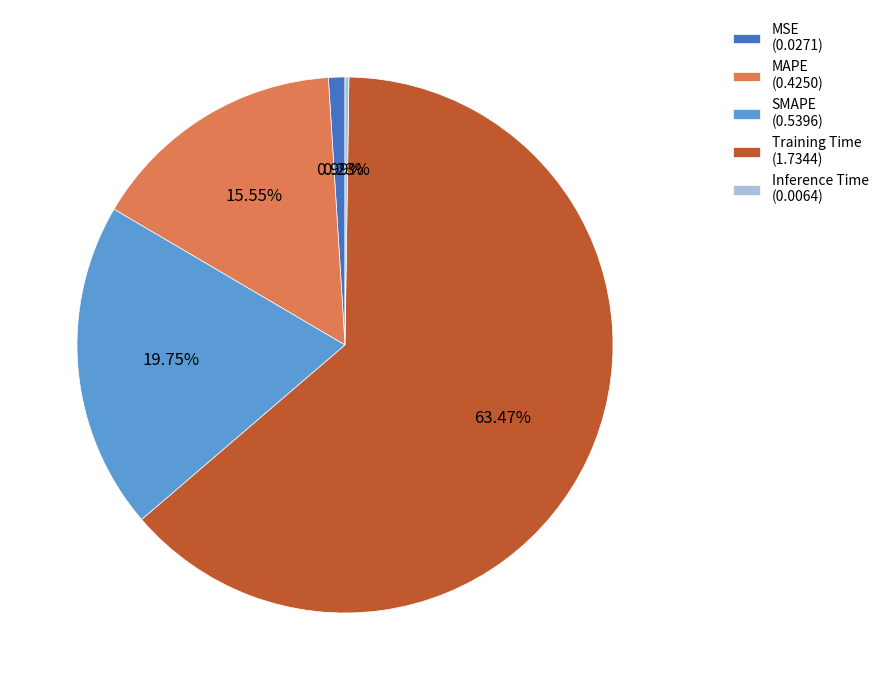

Is there a majority slice in this chart?

Yes